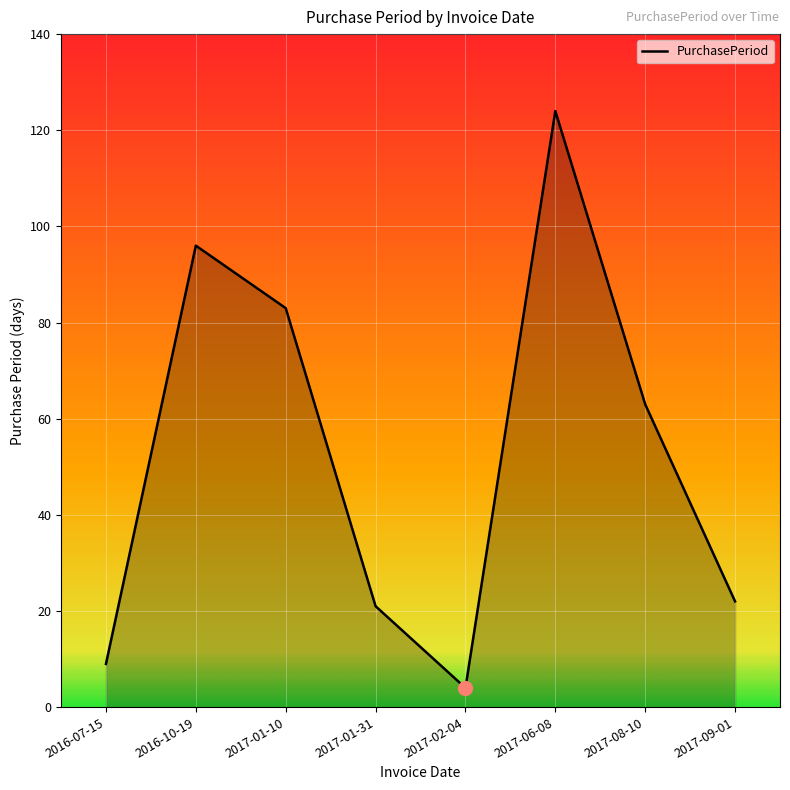

What is the sum of all values?

422